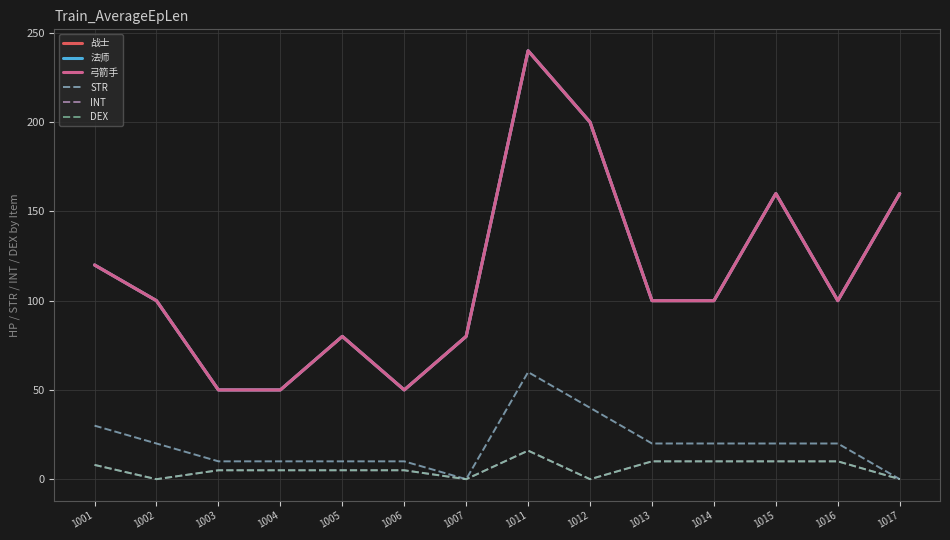

Rank the series by their maximum value, from lowest to highest.

INT, DEX, STR, 战士, 法师, 弓箭手